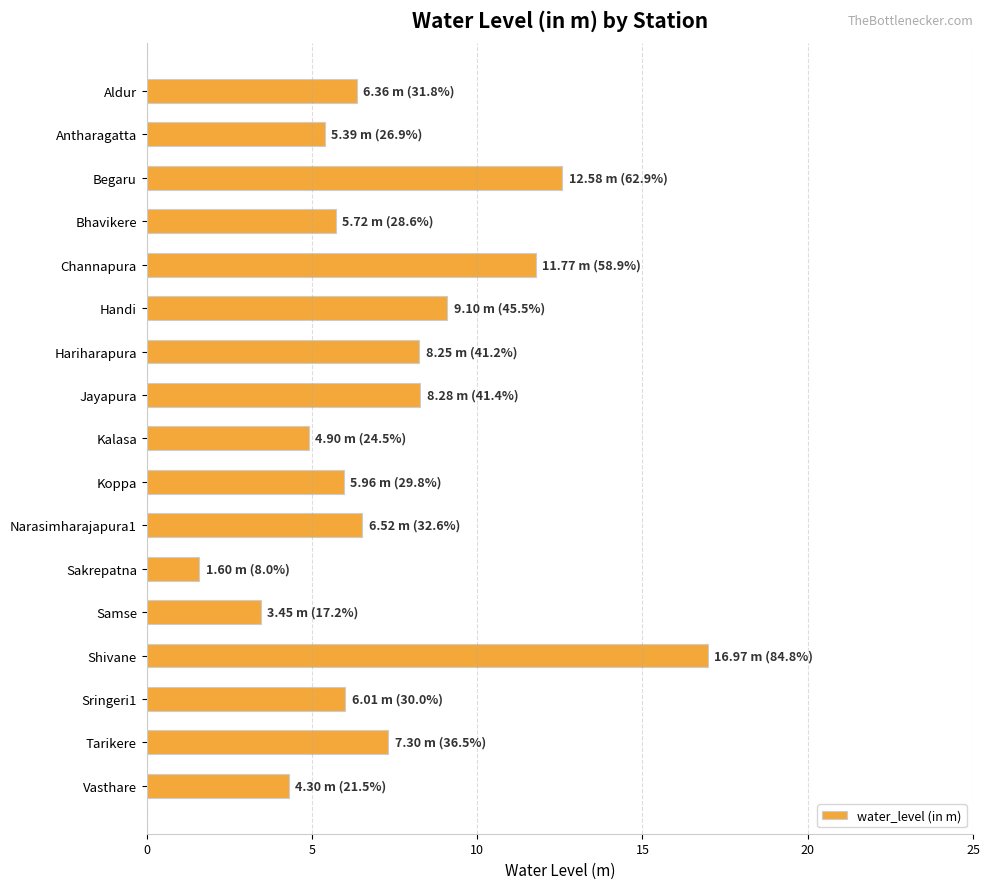

Read the value at Antharagatta.

5.4